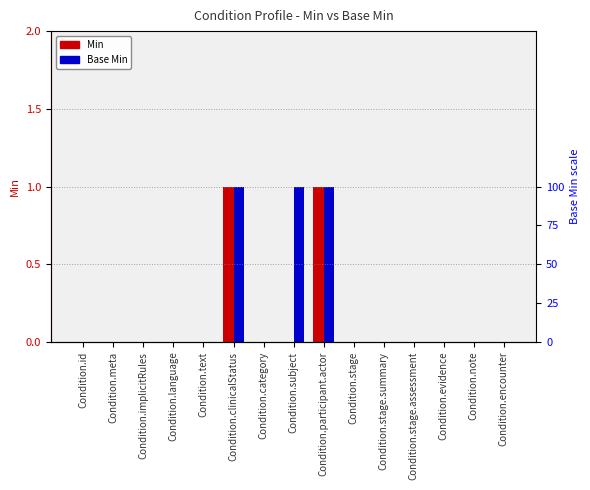

What position from the left is Condition.clinicalStatus?

6